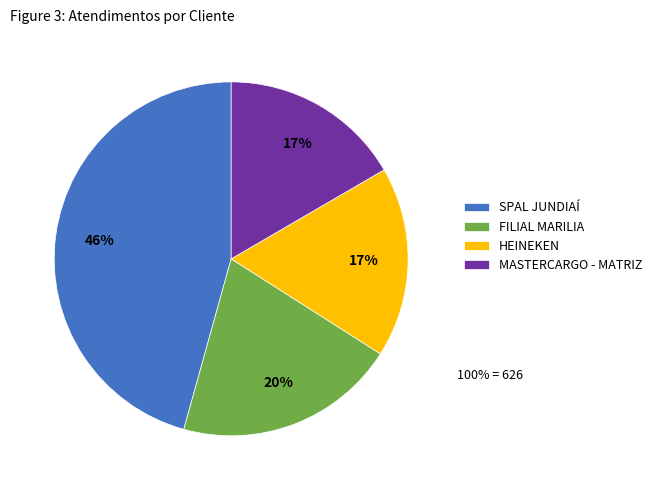

To the nearest percent, what percentage of the pie is MASTERCARGO - MATRIZ?

17%